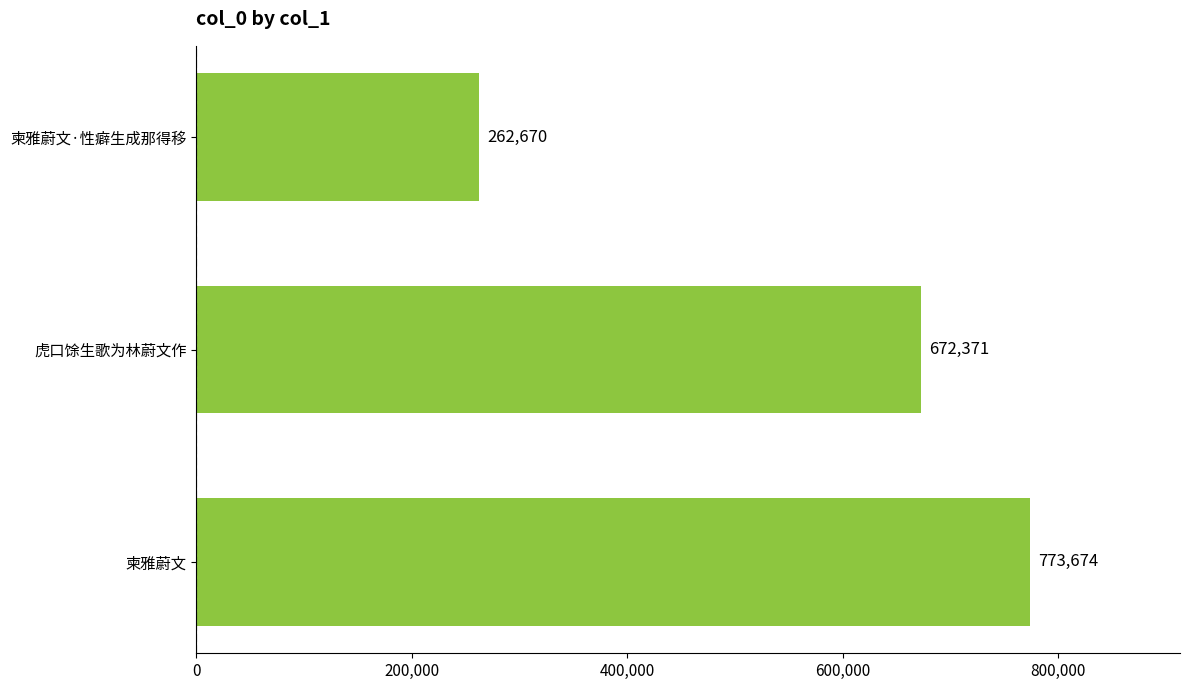

Is it true that the value at 柬雅蔚文·性癖生成那得移 is 125034?

False